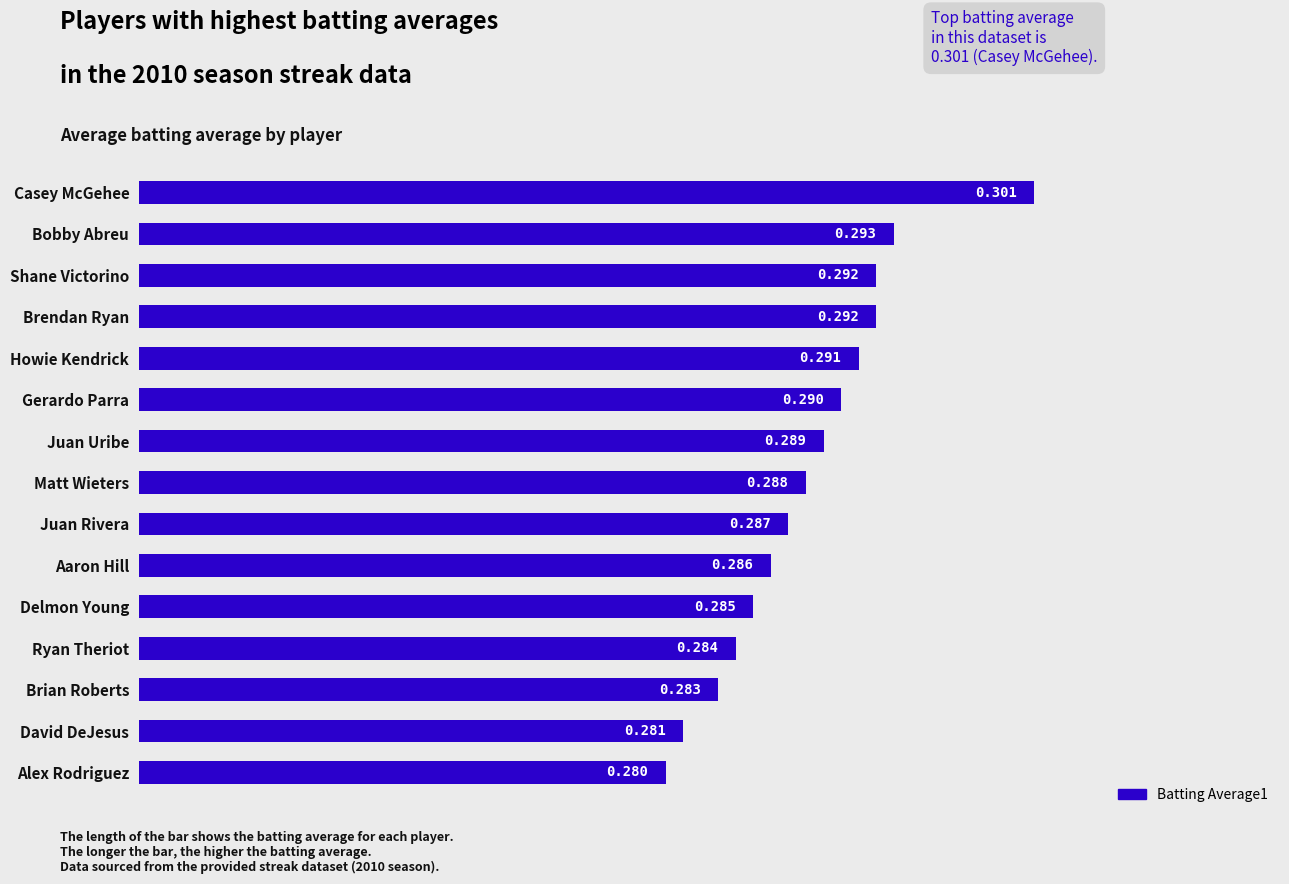

Where is the data nearest to the value 0?

Alex Rodriguez